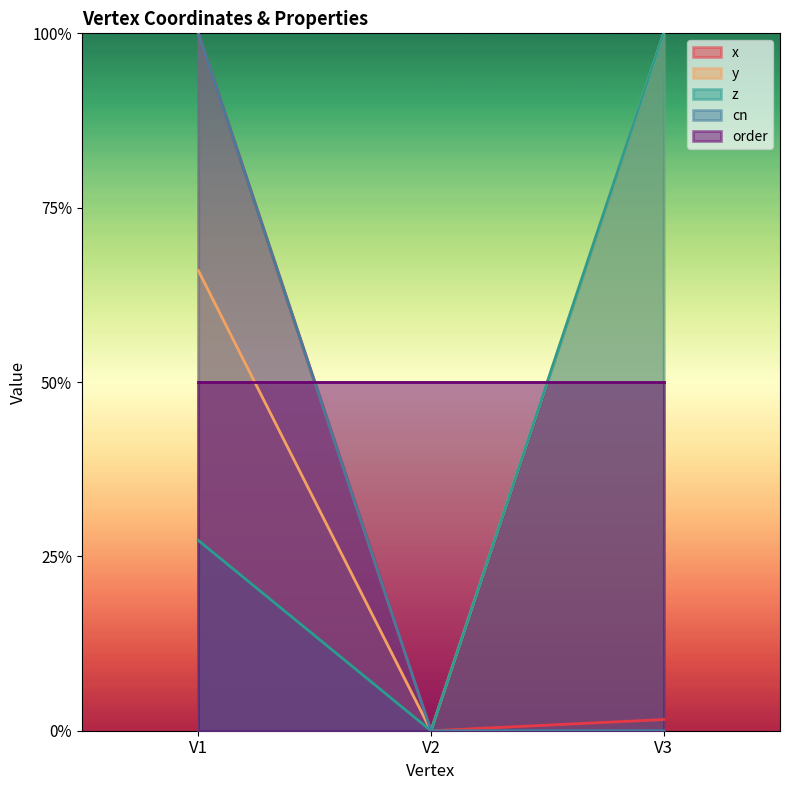

What are all the series names shown in the legend?

x, y, z, cn, order